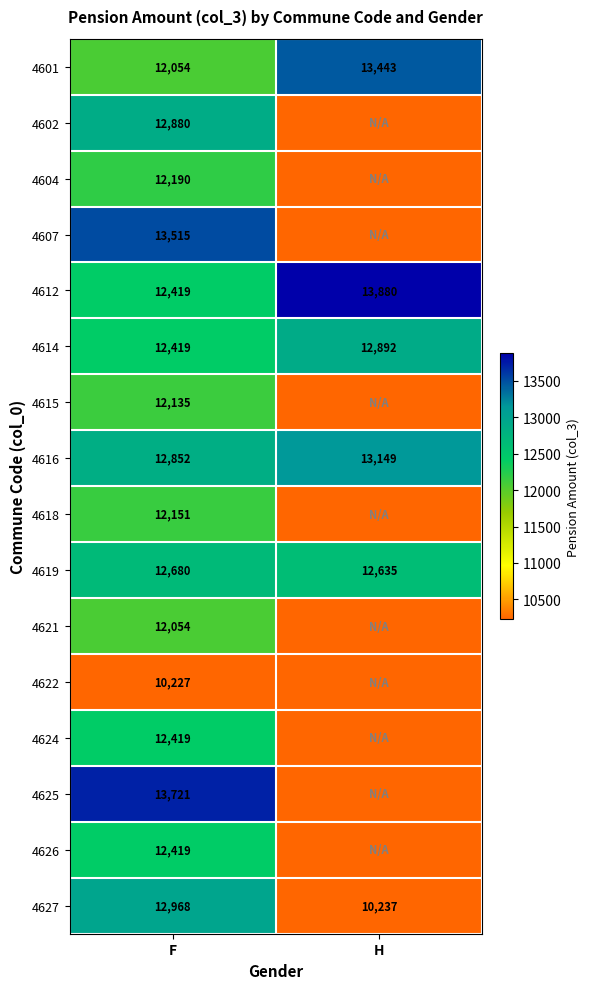

The value of 4625 at F is 13721. True or false?

True